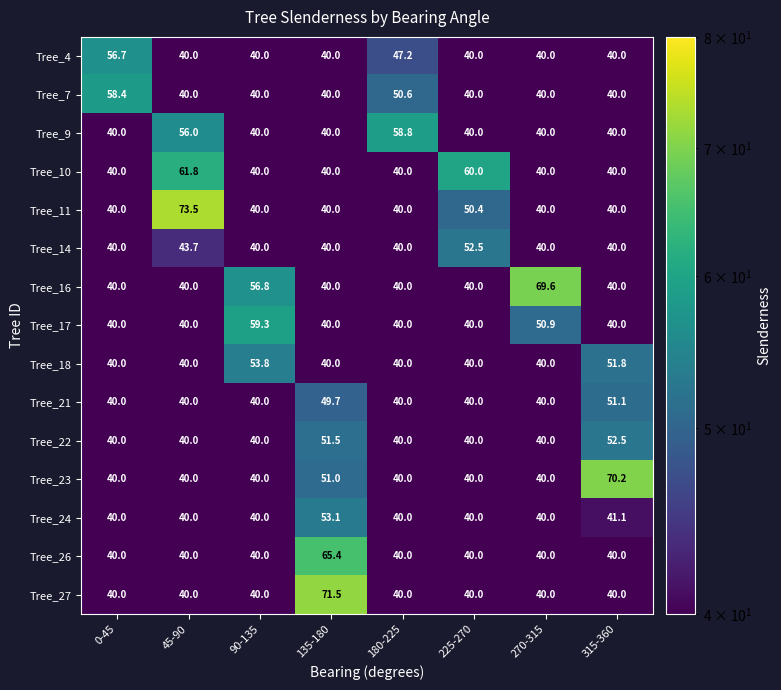

What is the sum of the Tree_21 values at 225-270 and 0-45?

80.0